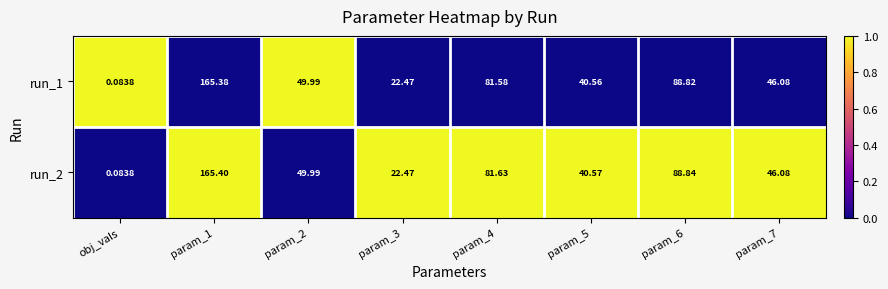

Which series changed the most between param_1 and param_4?

run_1